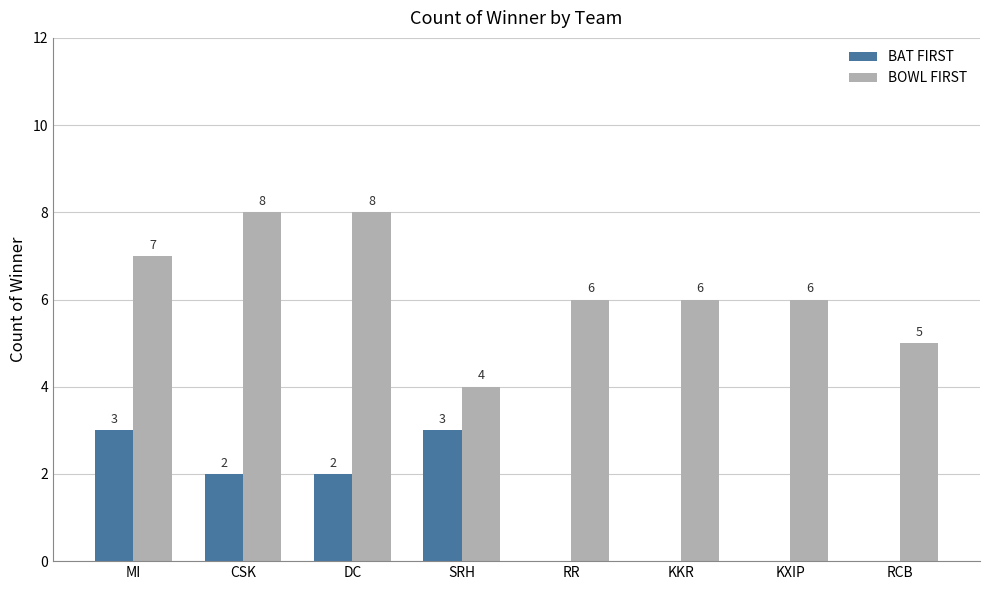

Between MI and RR, which series saw the biggest shift?

BAT FIRST